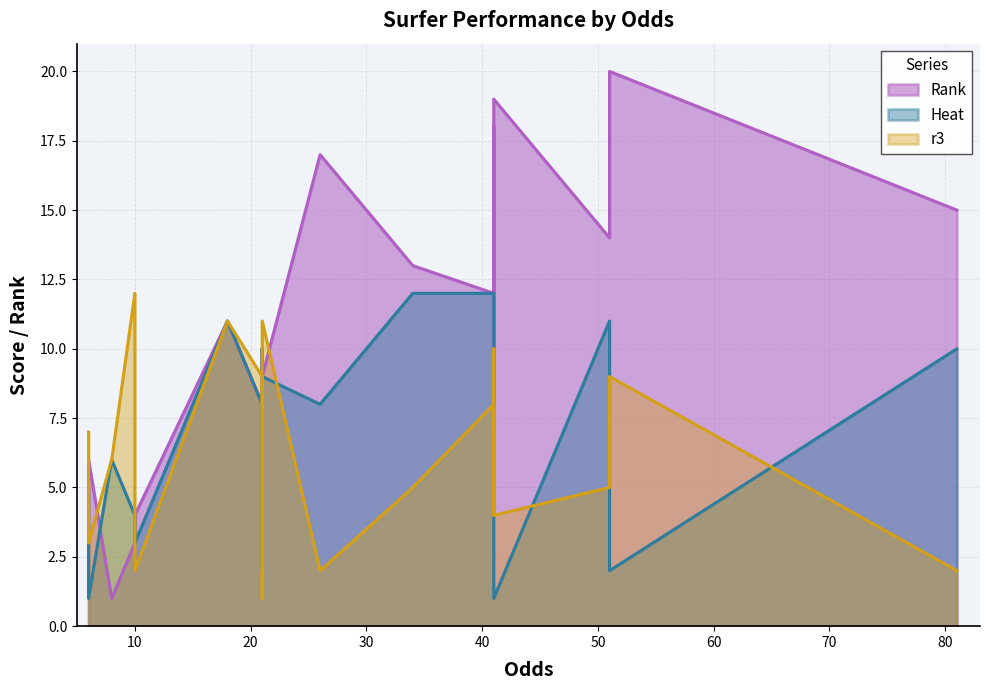

True or false: Heat and Rank cross at least once.

True